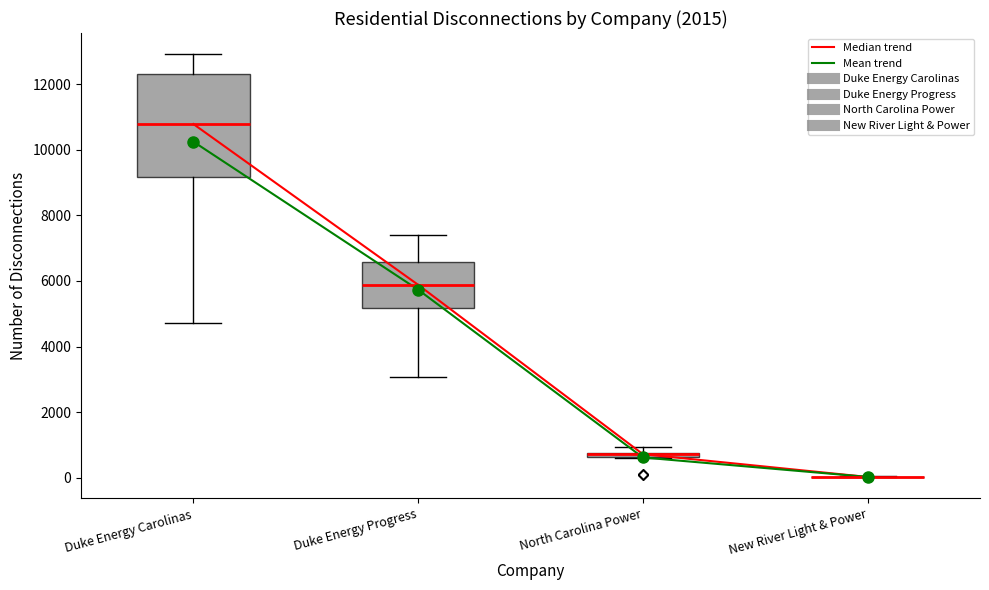

Where is the lower edge of the box for North Carolina Power on the y-axis? The values are not printed on the chart, so give them approximately, as read against the axis.

600